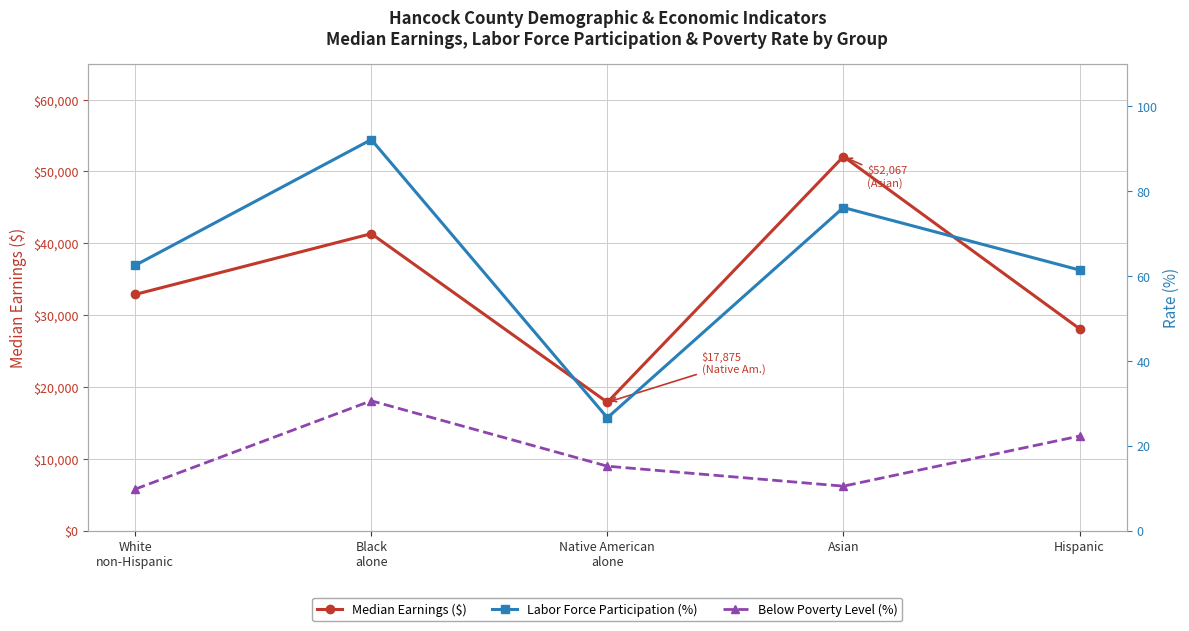

Reading right to left, extract all data points from this chart.

Median Earnings ($): Hispanic=28111.0	Asian=52067.0	Native American
alone=17875.0	Black
alone=41331.0	White
non-Hispanic=32879.0
Labor Force Participation (%): Hispanic=61.4	Asian=76.1	Native American
alone=26.6	Black
alone=92.1	White
non-Hispanic=62.5
Below Poverty Level (%): Hispanic=22.3	Asian=10.5	Native American
alone=15.2	Black
alone=30.6	White
non-Hispanic=9.8